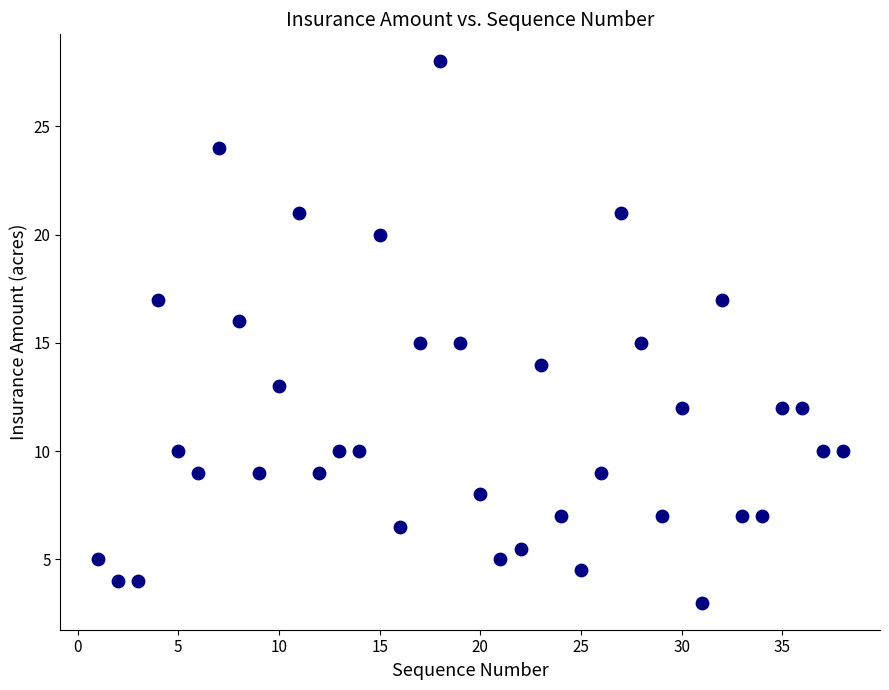

What is the range of X values (max minus min)?

37.0